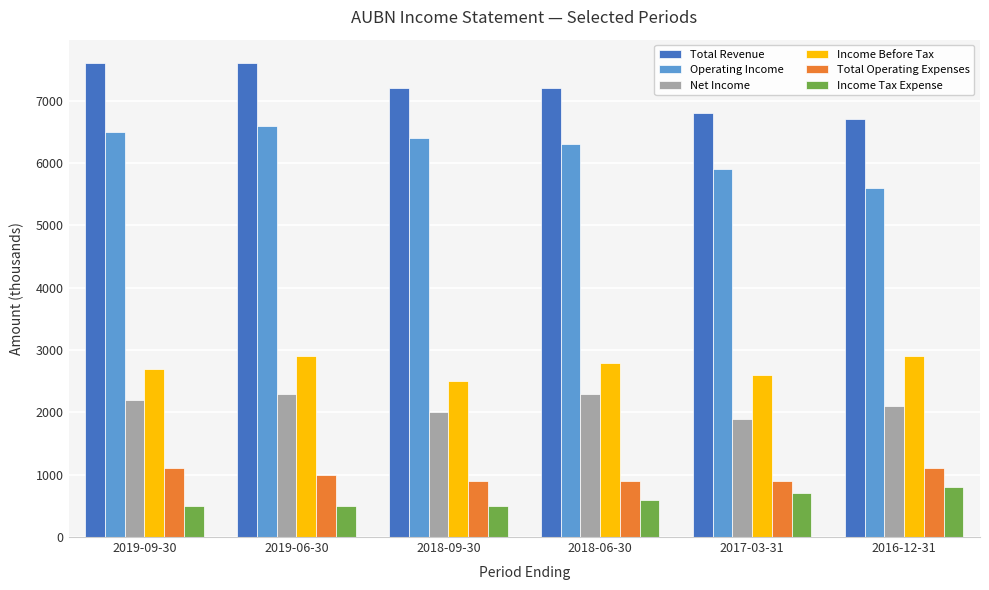

Which series has the largest total across all categories?

Total Revenue